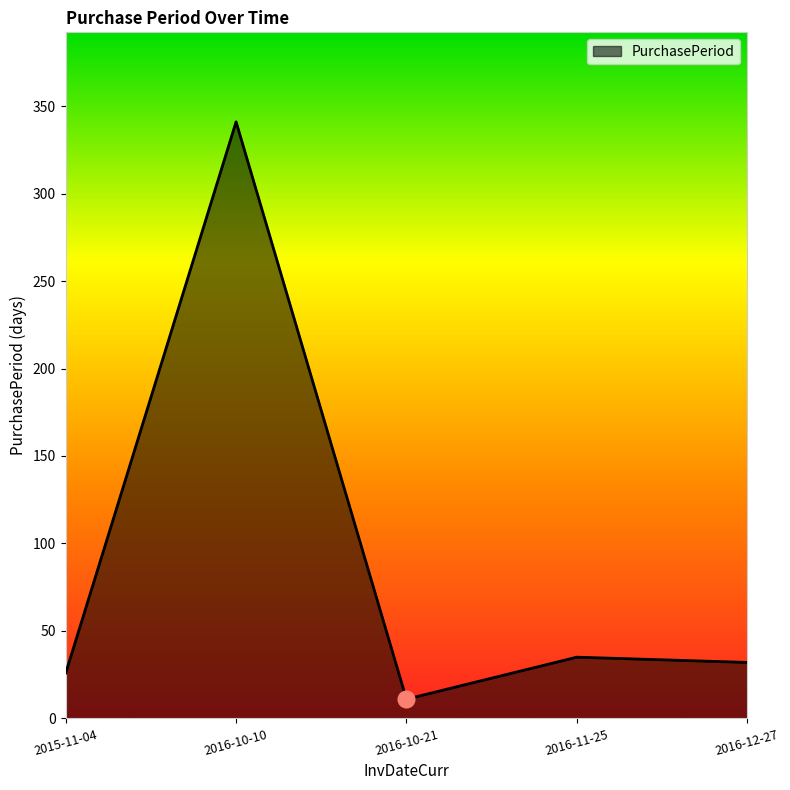

Reading left to right, transcribe all the data shown in this chart.

2015-11-04=26	2016-10-10=341	2016-10-21=11	2016-11-25=35	2016-12-27=32